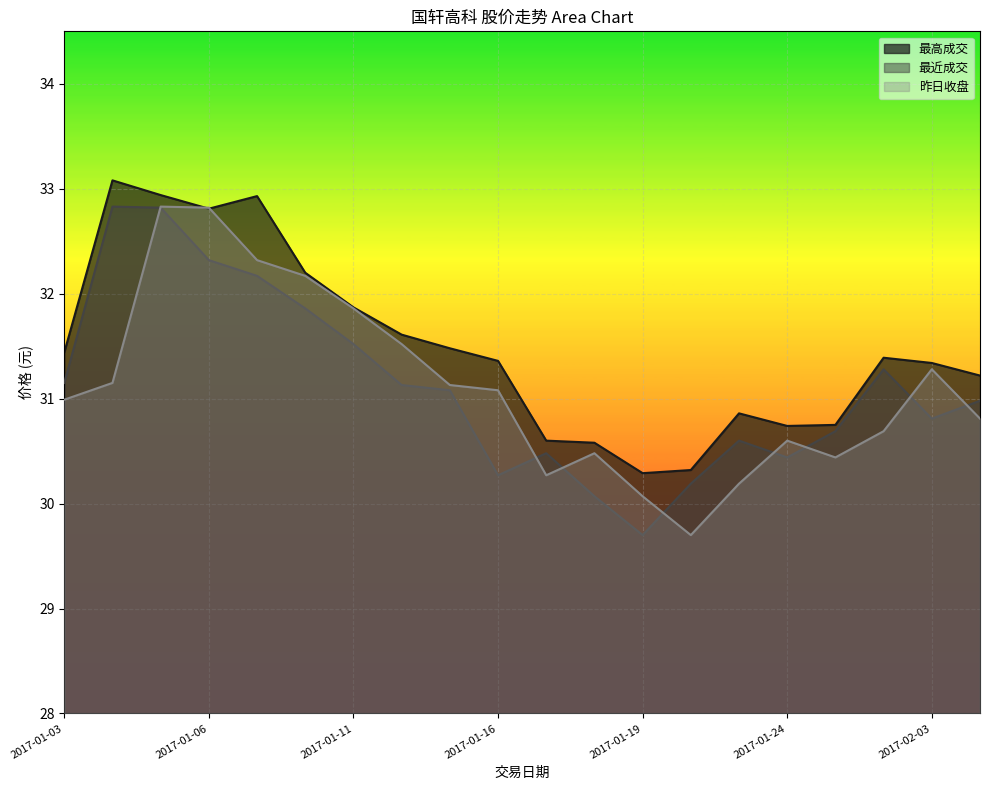

What is the label of the 10th point from the right?

2017-01-17